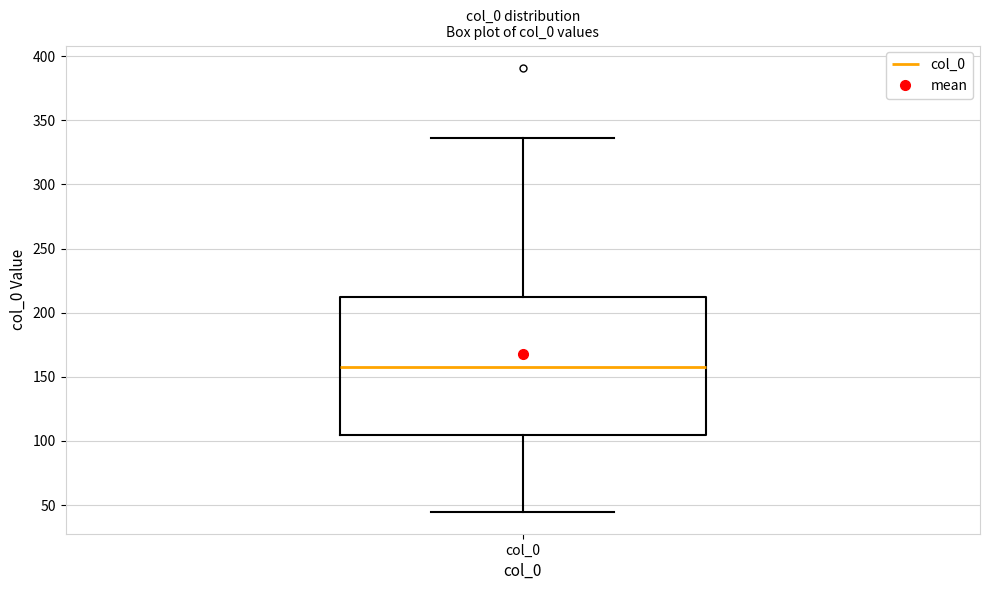

Transcribe this box plot: give where the median line is, the range the box spans, and where the two whiskers end, as read against the y-axis. The values are not printed on the chart, so give them approximately, as read against the axis.

median 160, box 105 to 210, whiskers 45 to 335